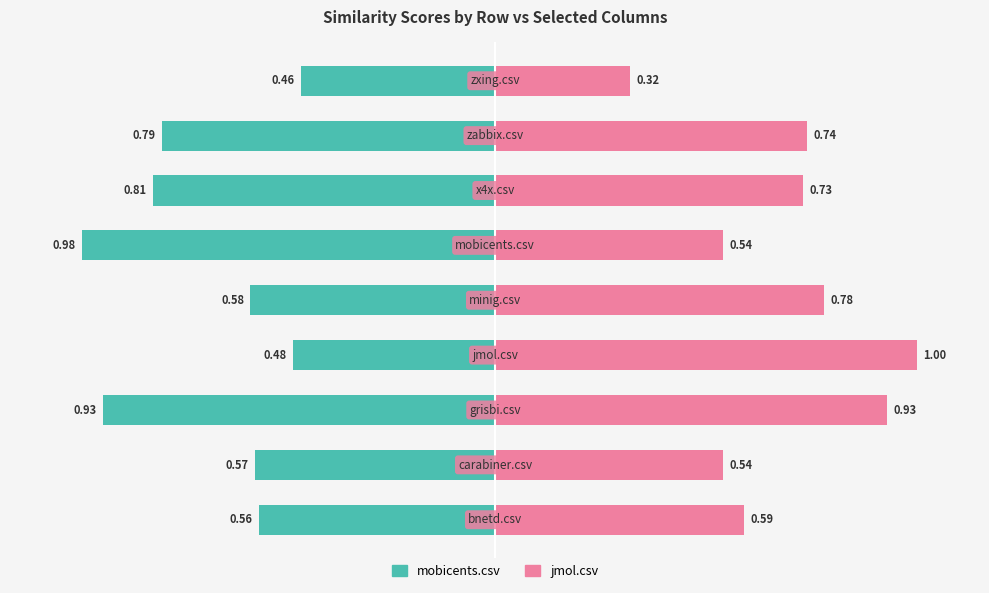

Is the value of mobicents.csv at 5 greater than the value of jmol.csv at 6?

No